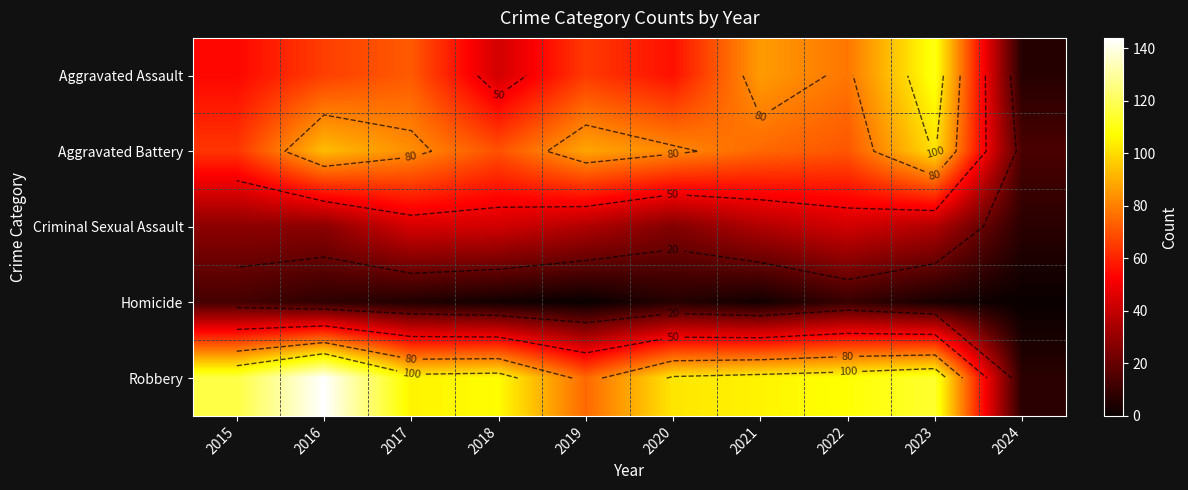

How many data points in Aggravated Battery are less than 82?

5